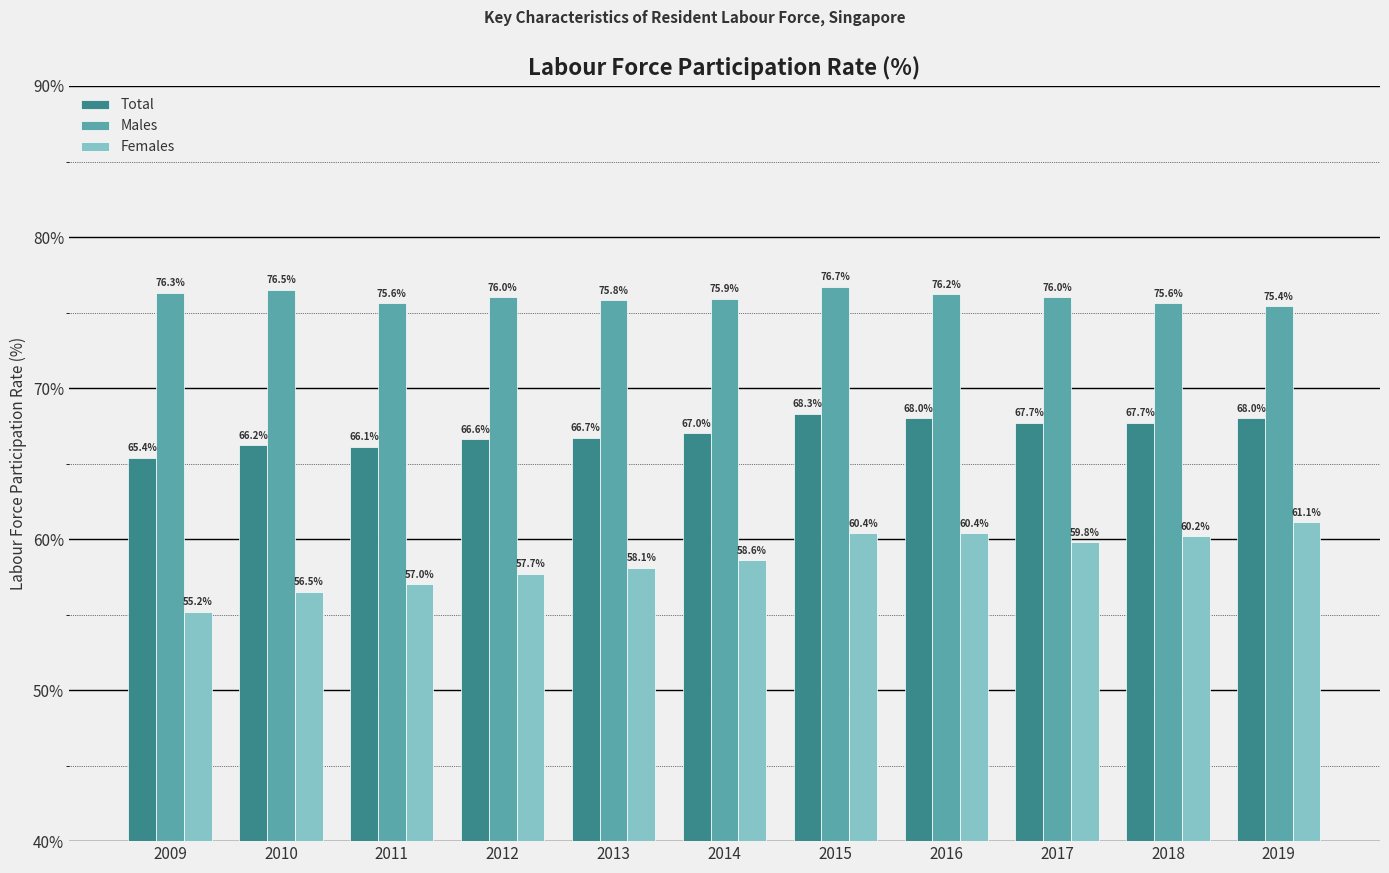

Rank the series at 2012 from lowest to highest value.

Females, Total, Males